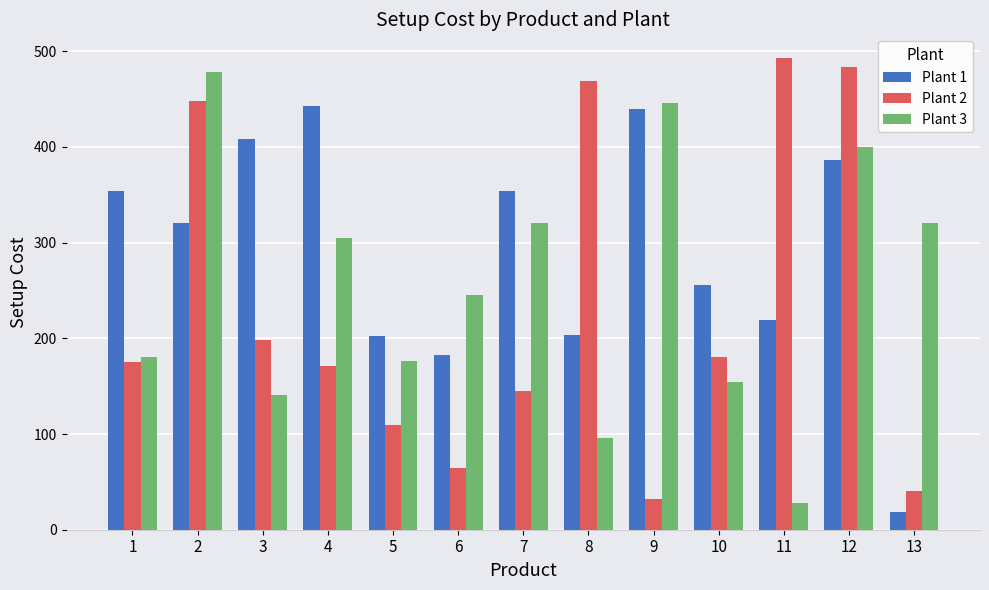

What is the approximate value of Plant 1 at 5?

202